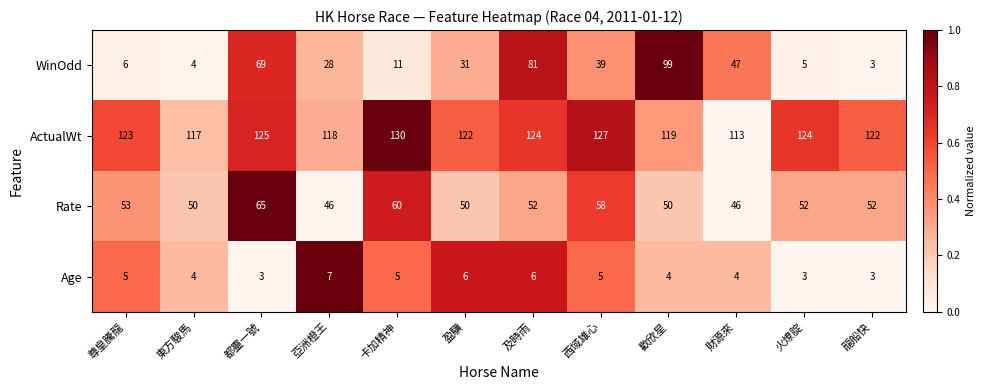

What is the difference between the maximum and minimum values in the Age series?

4